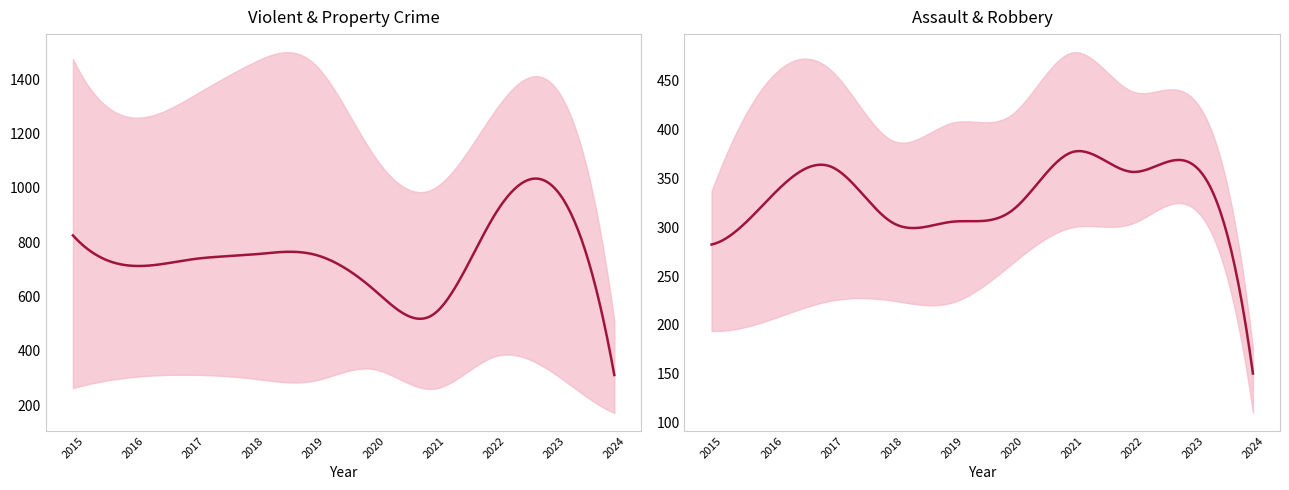

What are all the series names shown in the legend?

Aggravated Assault, Aggravated Battery, Burglary, Motor Vehicle Theft, Robbery, Theft